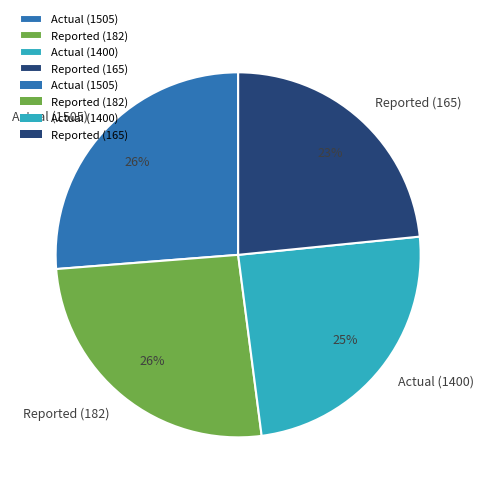

Is there any slice that represents more than half of the pie?

No